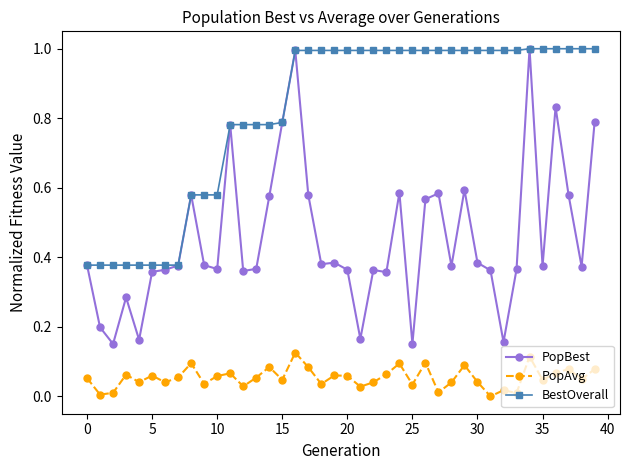

Which series has the largest total across all categories?

BestOverall